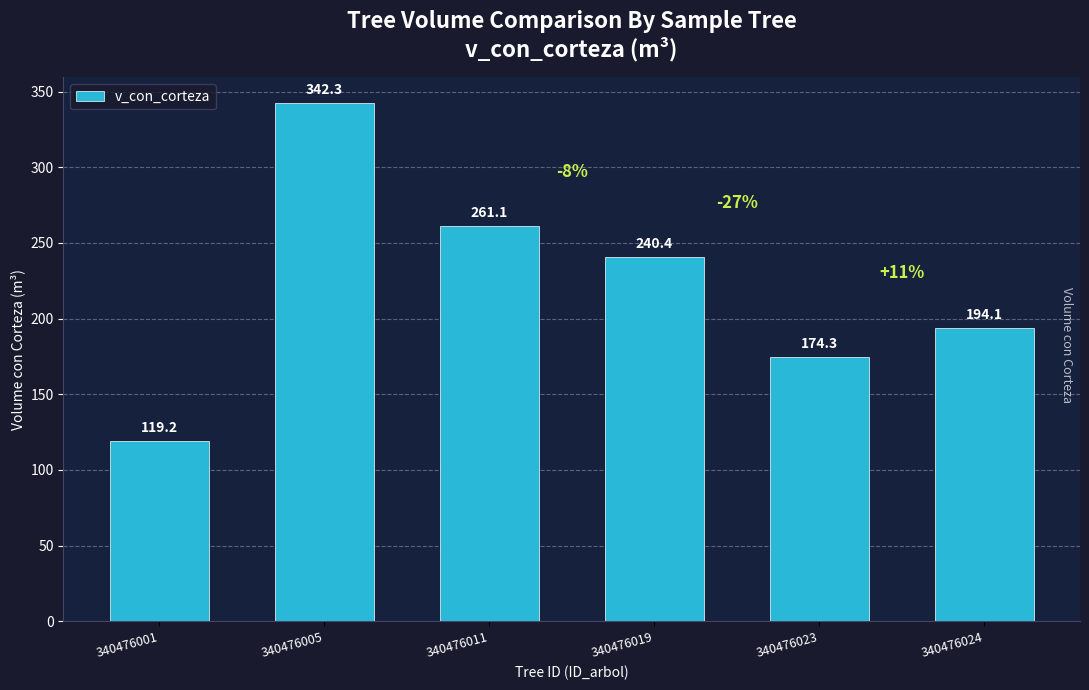

Count the number of values greater than 240.

3